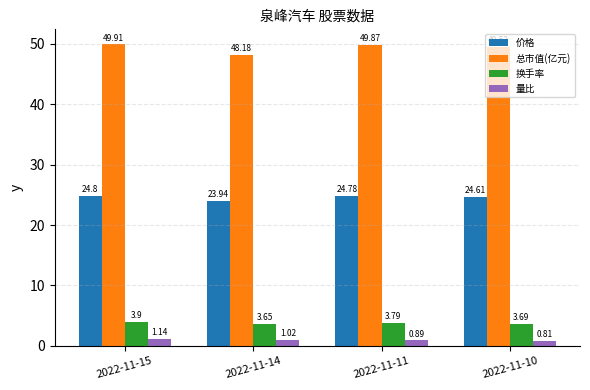

How many data points in 总市值(亿元) are above 49?

3